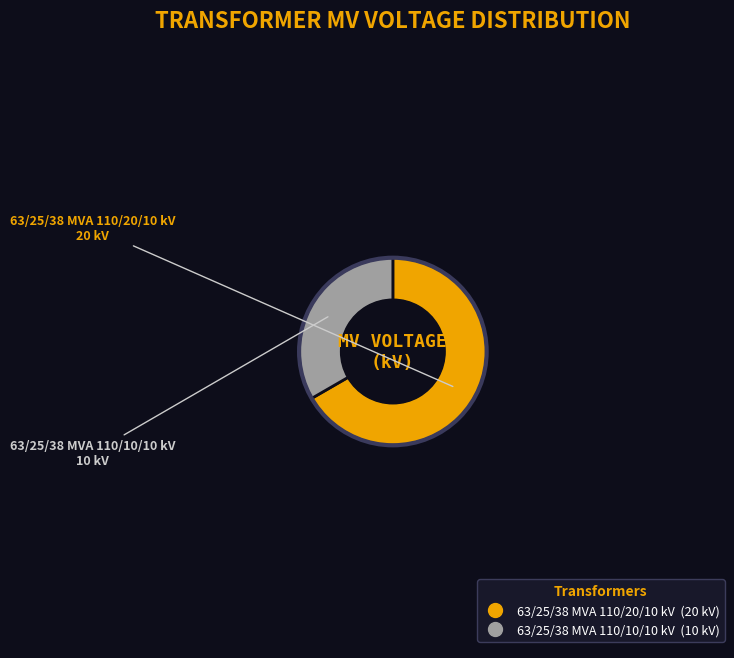

Rank the categories by value from lowest to highest.

63/25/38 MVA 110/10/10 kV, 63/25/38 MVA 110/20/10 kV